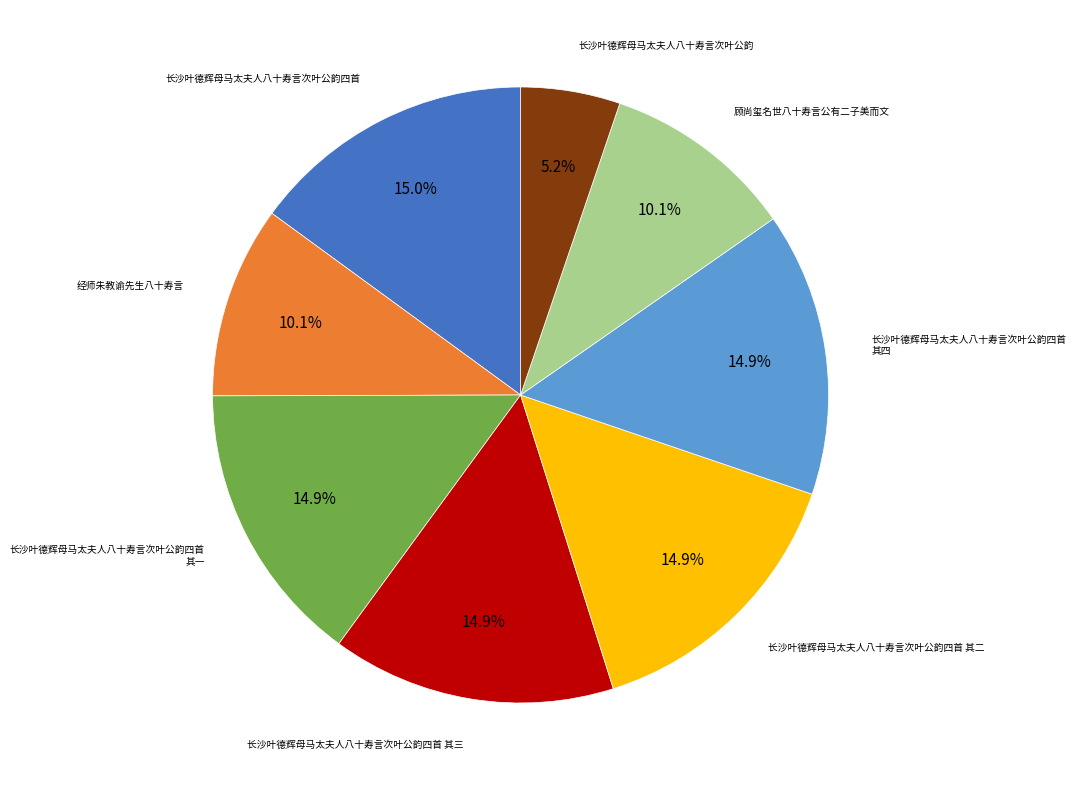

Is there a majority slice in this chart?

No